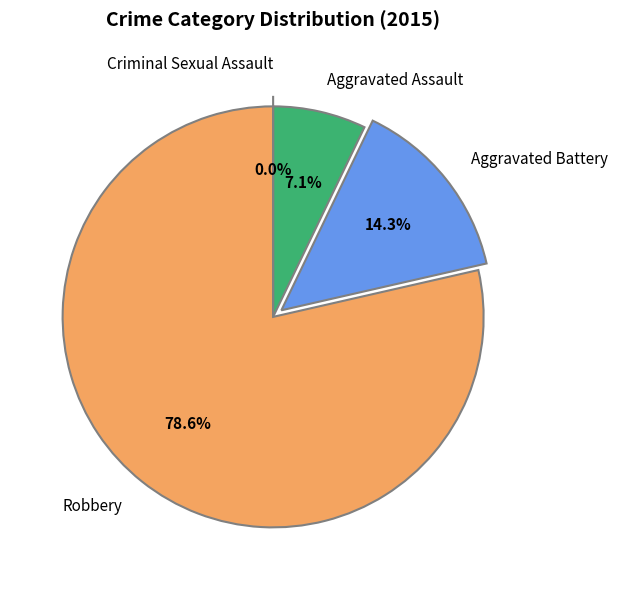

To the nearest percent, what is the difference between the largest and smallest slice percentages?

79%